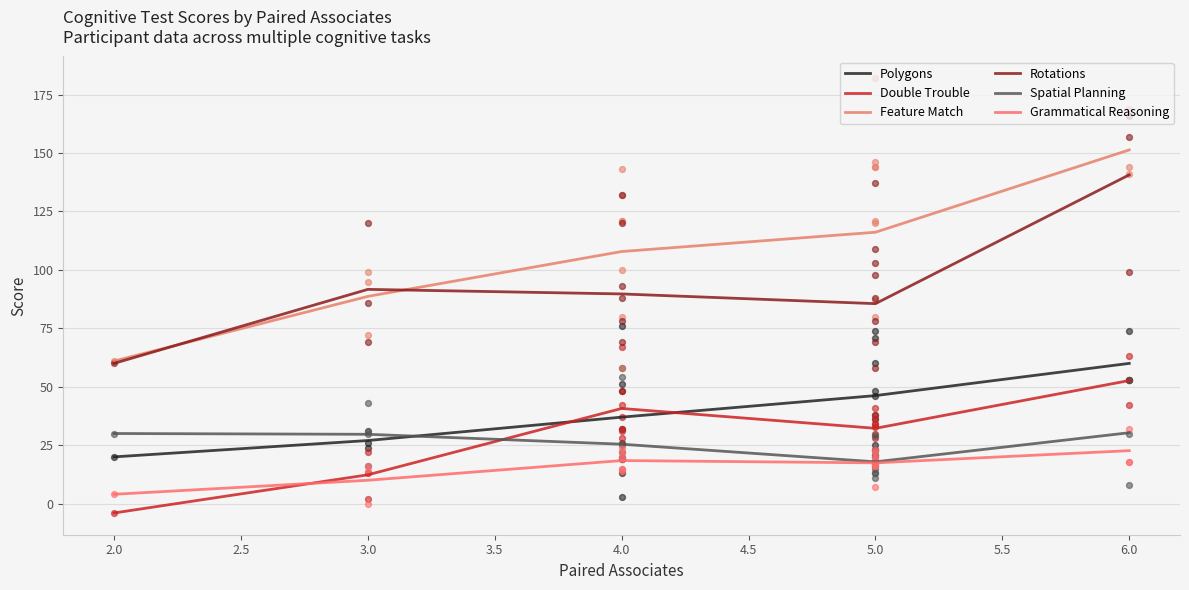

Which series has the widest spread of Y values?

Feature Match